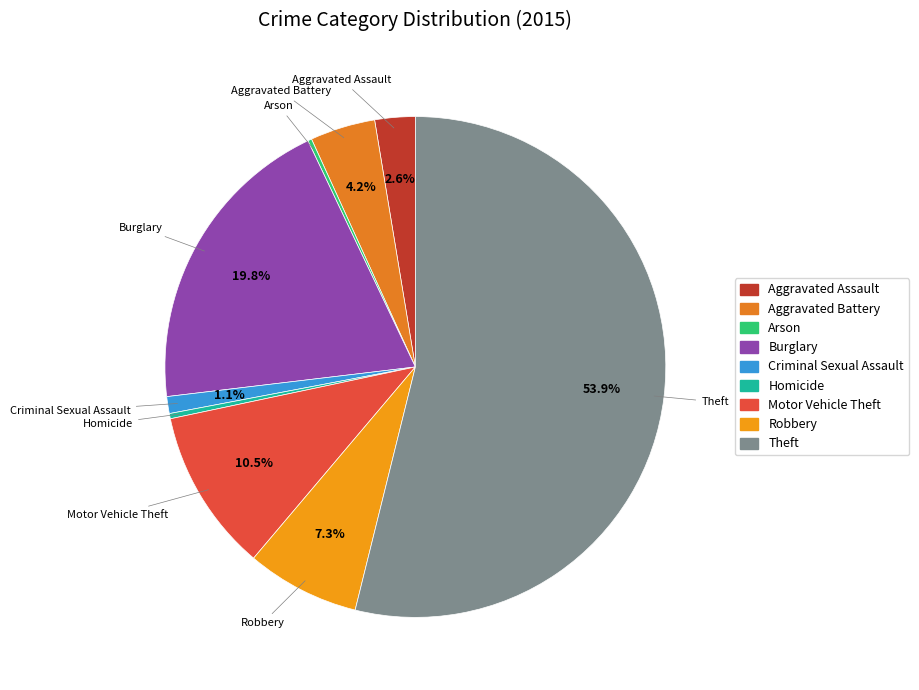

Is there any slice that represents more than half of the pie?

Yes